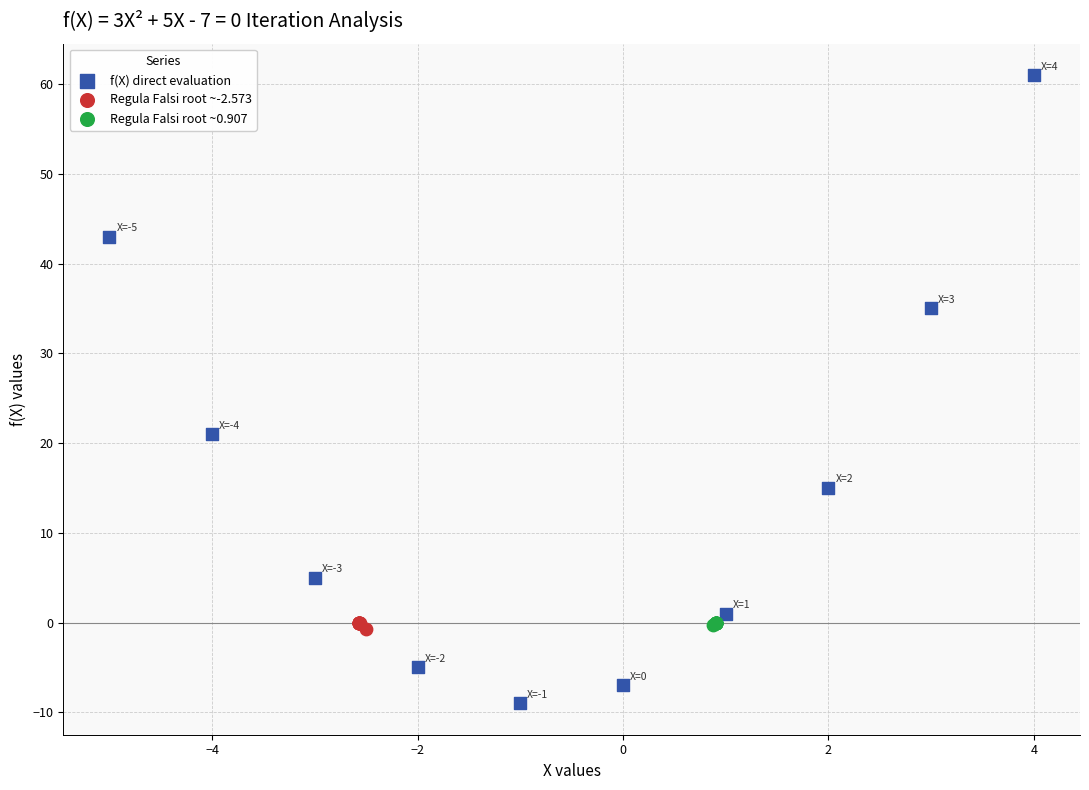

Which series reaches the maximum Y coordinate?

f(X) direct evaluation